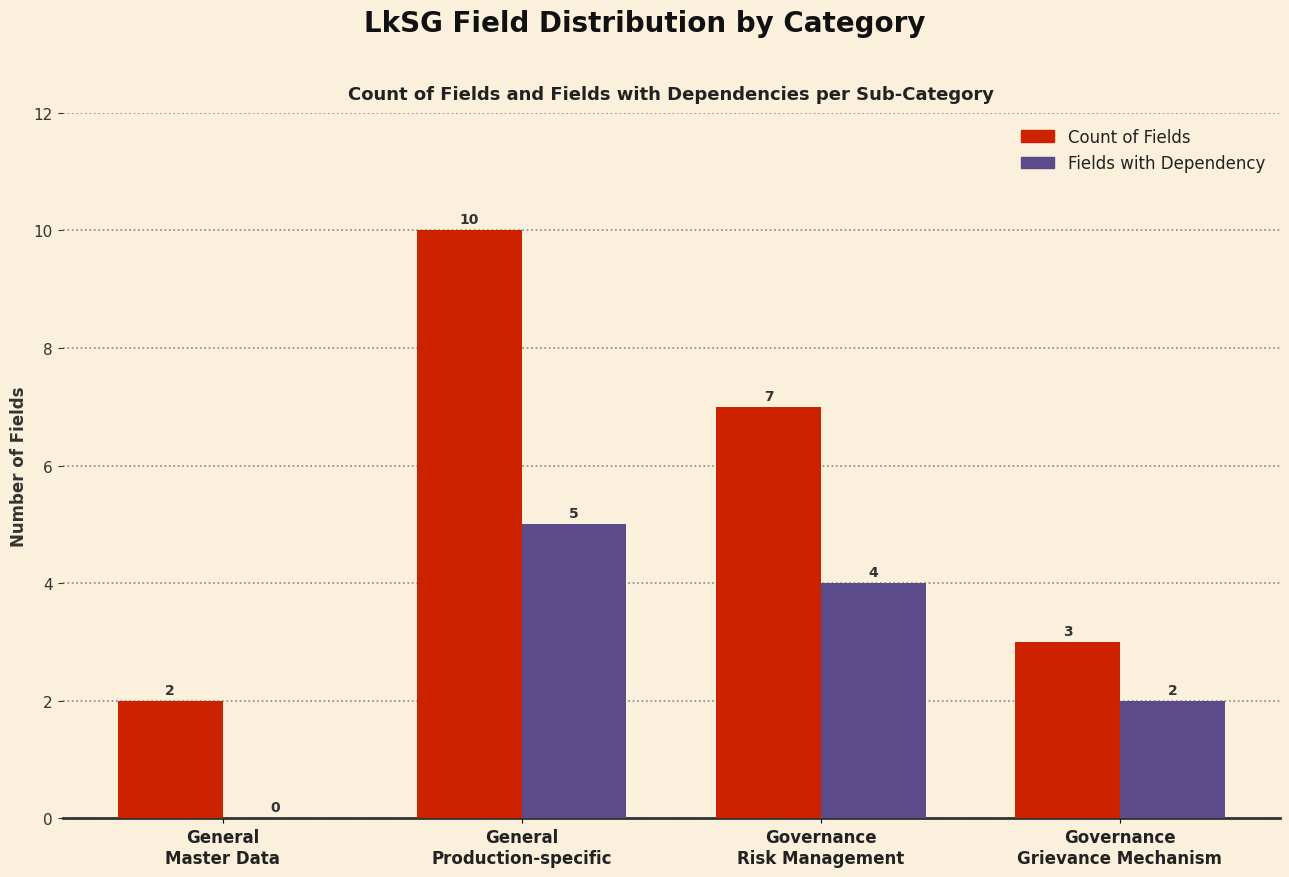

Is it true that Fields with Dependency equals 2 at Governance
Grievance Mechanism?

True